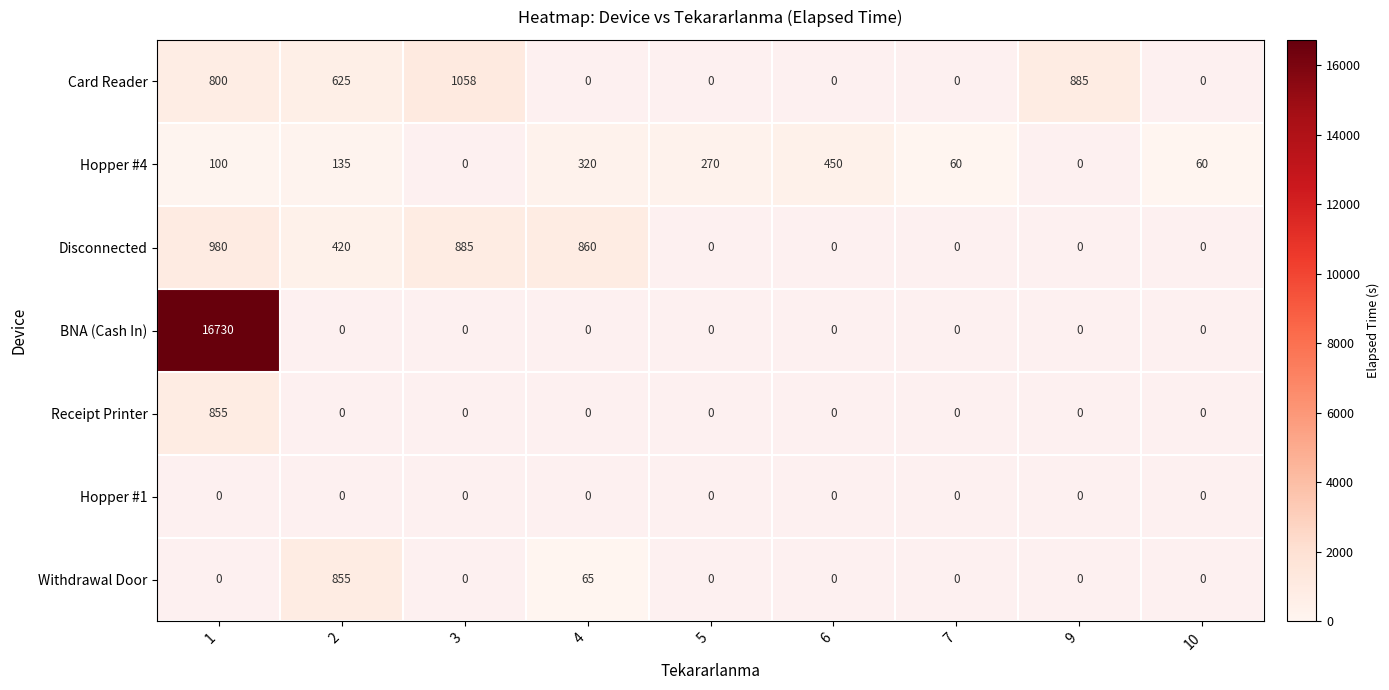

The Disconnected series shows 278 at 2. True or false?

False